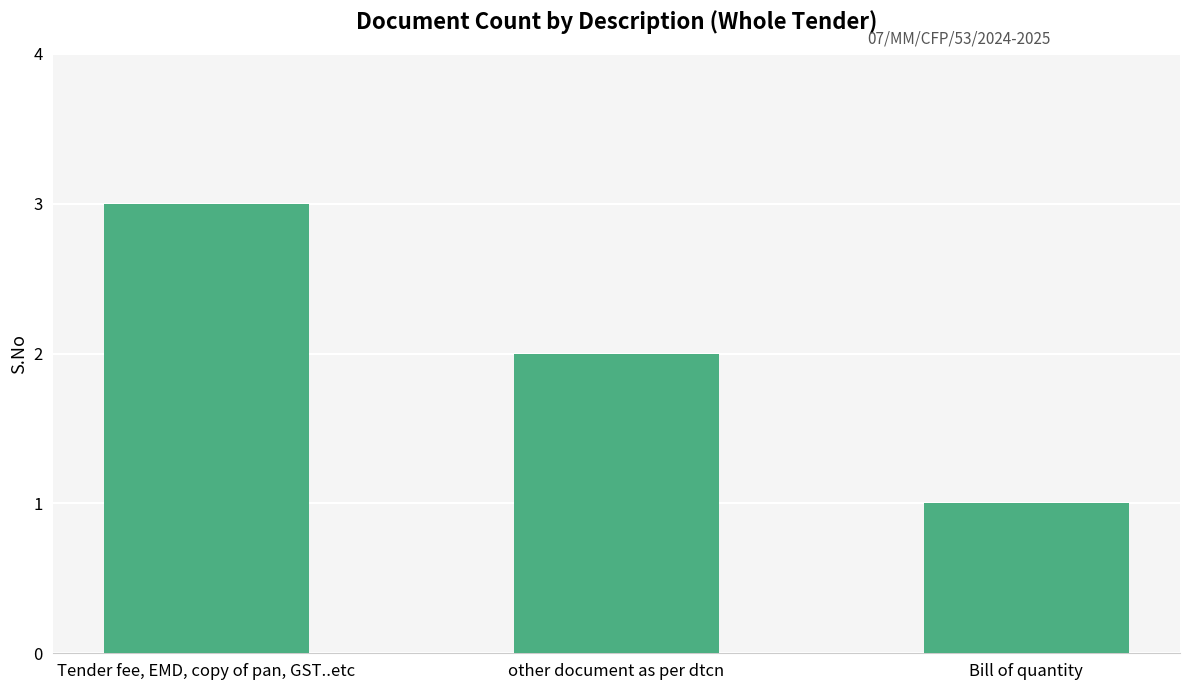

At which label is the value closest to 2?

other document as per dtcn